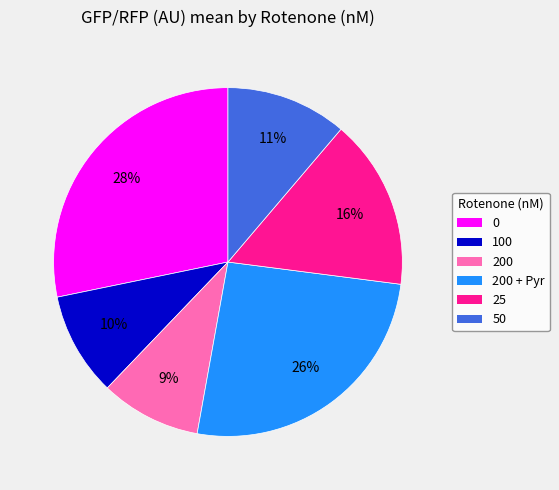

To the nearest percent, what is the difference between the largest and smallest slice percentages?

19%